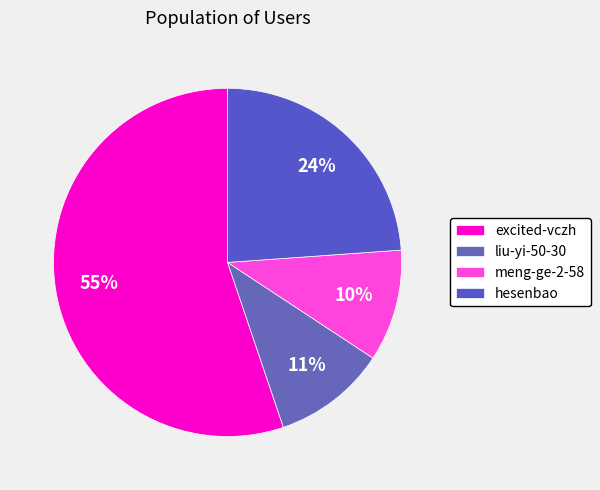

Count the number of slices in the pie.

4